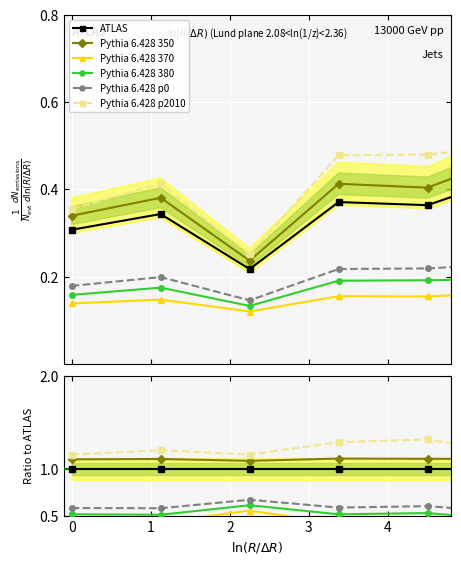

True or false: Pythia 6.428 p2010 and Pythia 6.428 370 cross at least once.

False